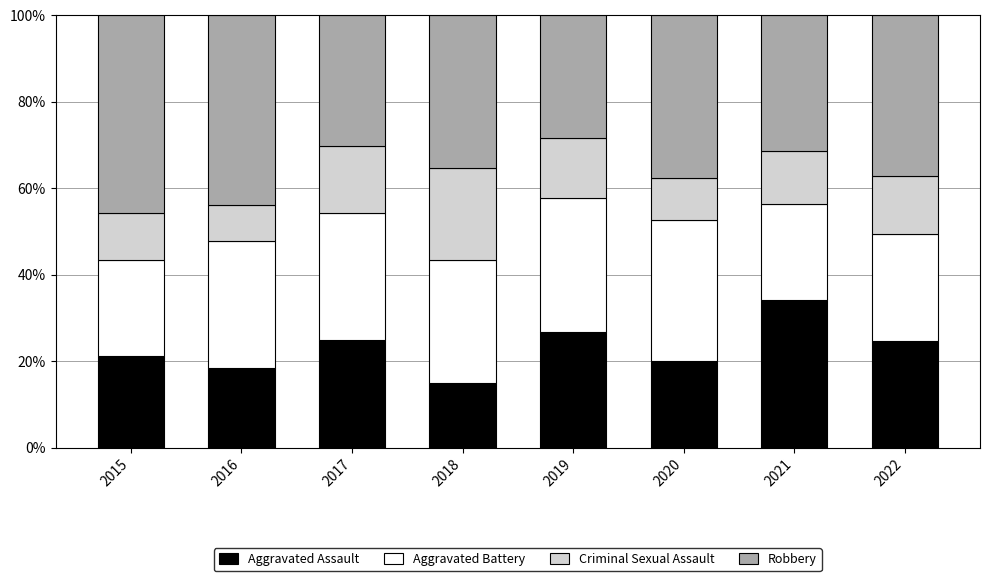

What is the difference between the Aggravated Assault values at 2019 and 2020?

6.6